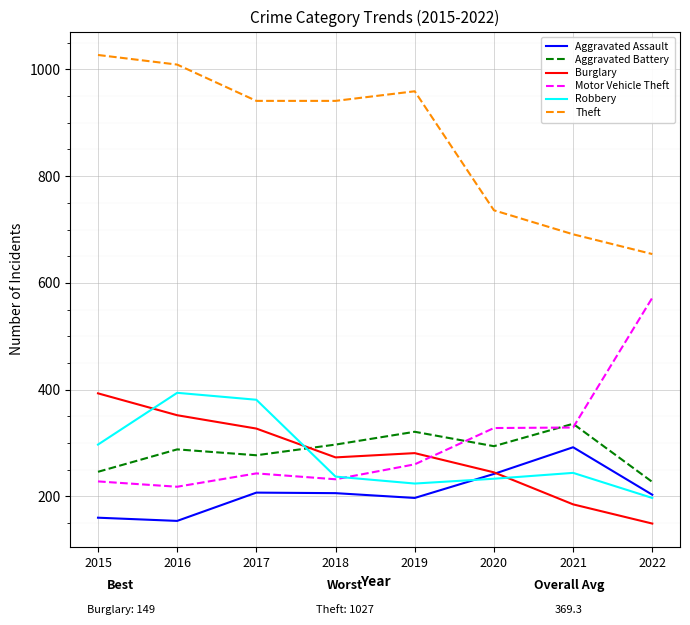

What is the spread (max minus min) of values at 2016?

855